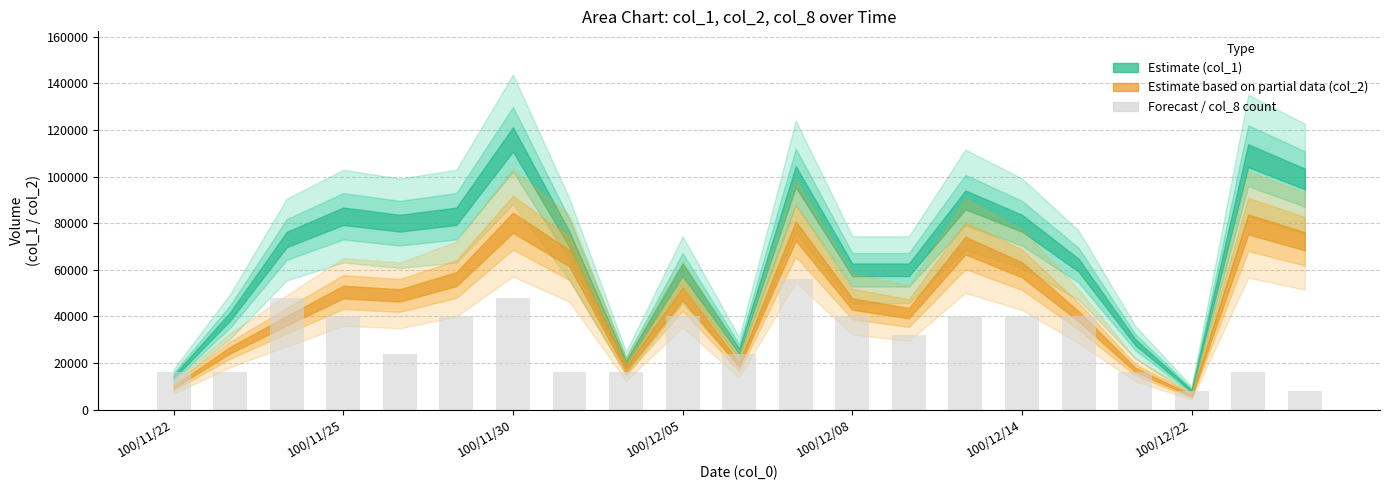

What is the smallest value displayed?

8000